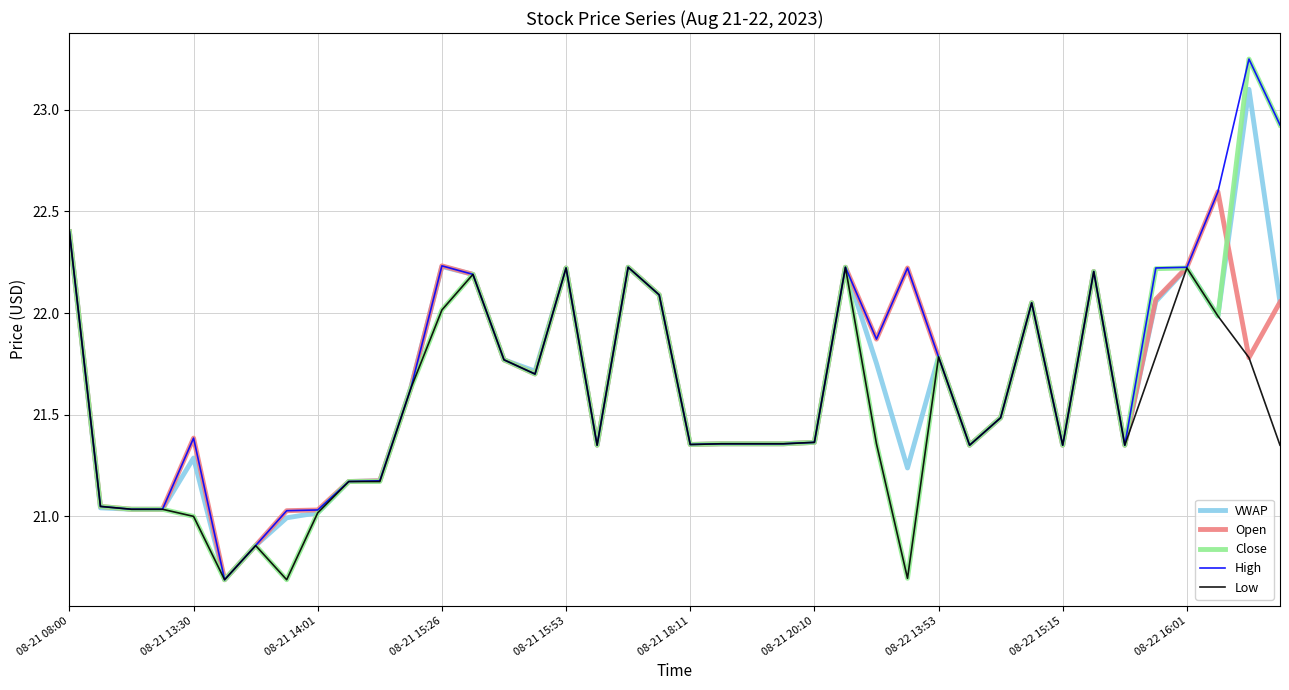

What is the highest value of the Open series?

22.6